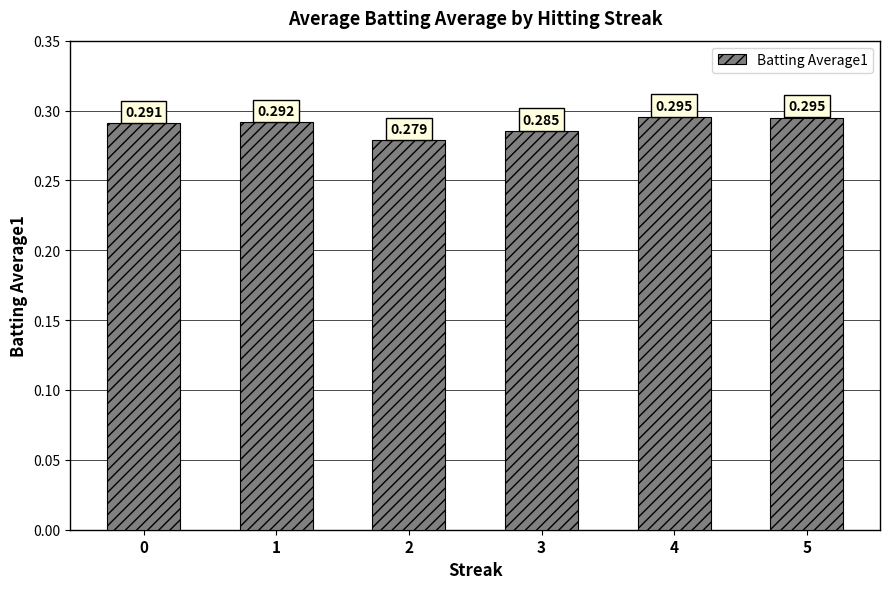

Rank the categories by value from lowest to highest.

2, 3, 0, 1, 5, 4